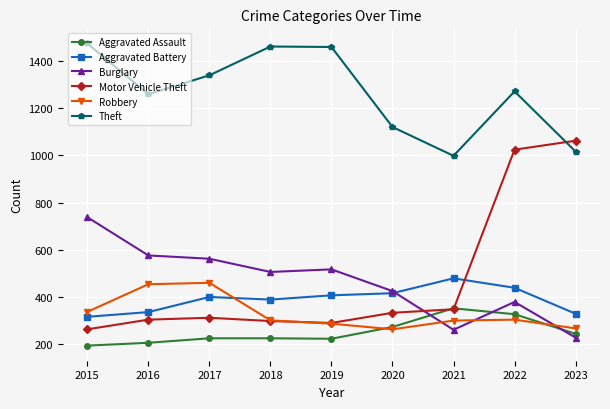

Between 2017 and 2021, which series saw the biggest shift?

Theft